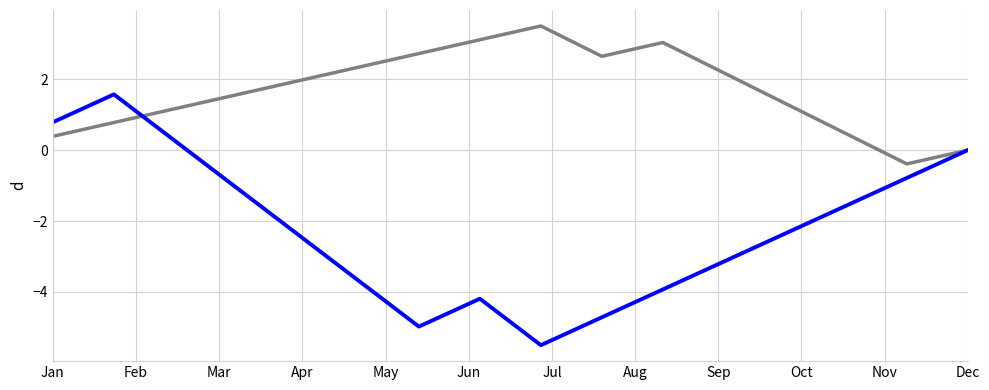

What is the maximum value shown in the chart?

3.5